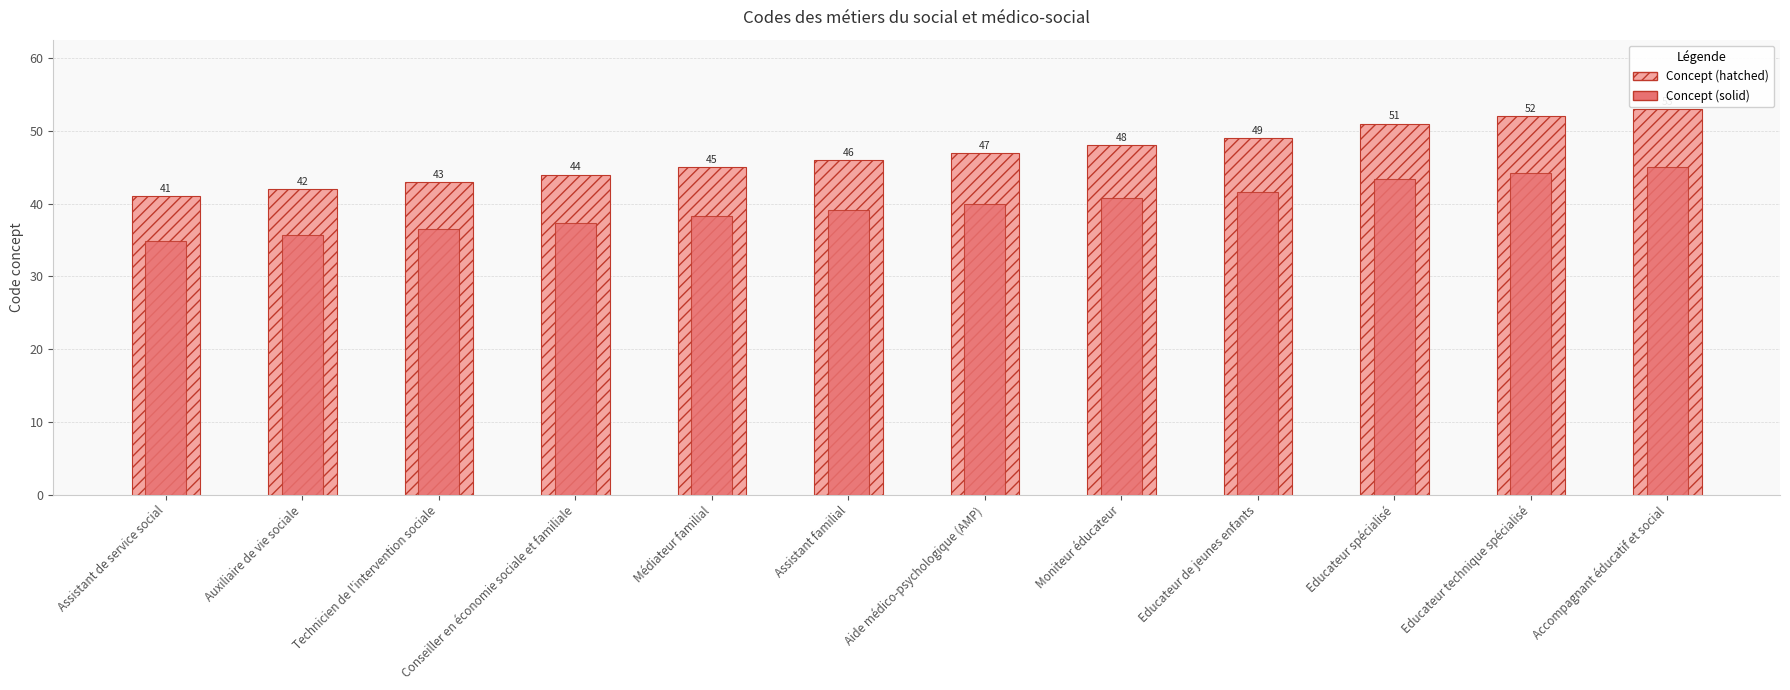

How many values in the Concept (solid) series exceed 39?

7